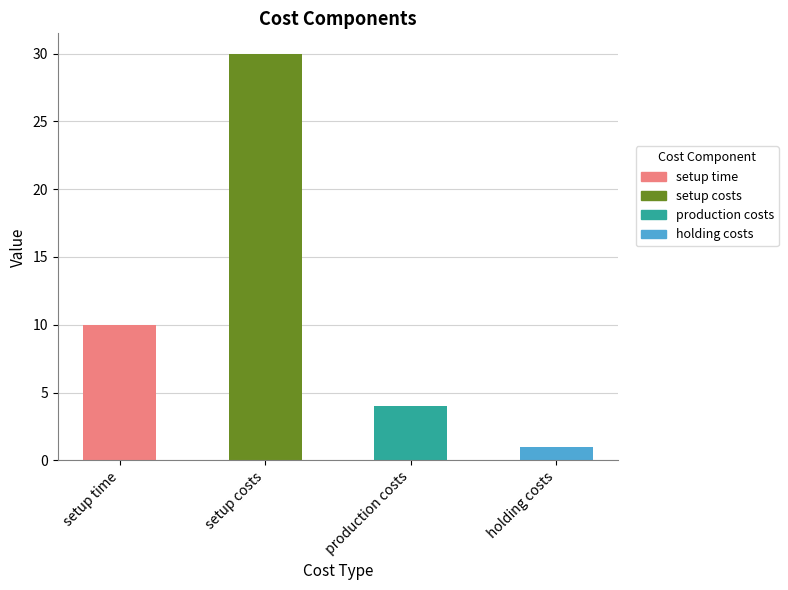

True or false: the data shows 17 at setup time.

False